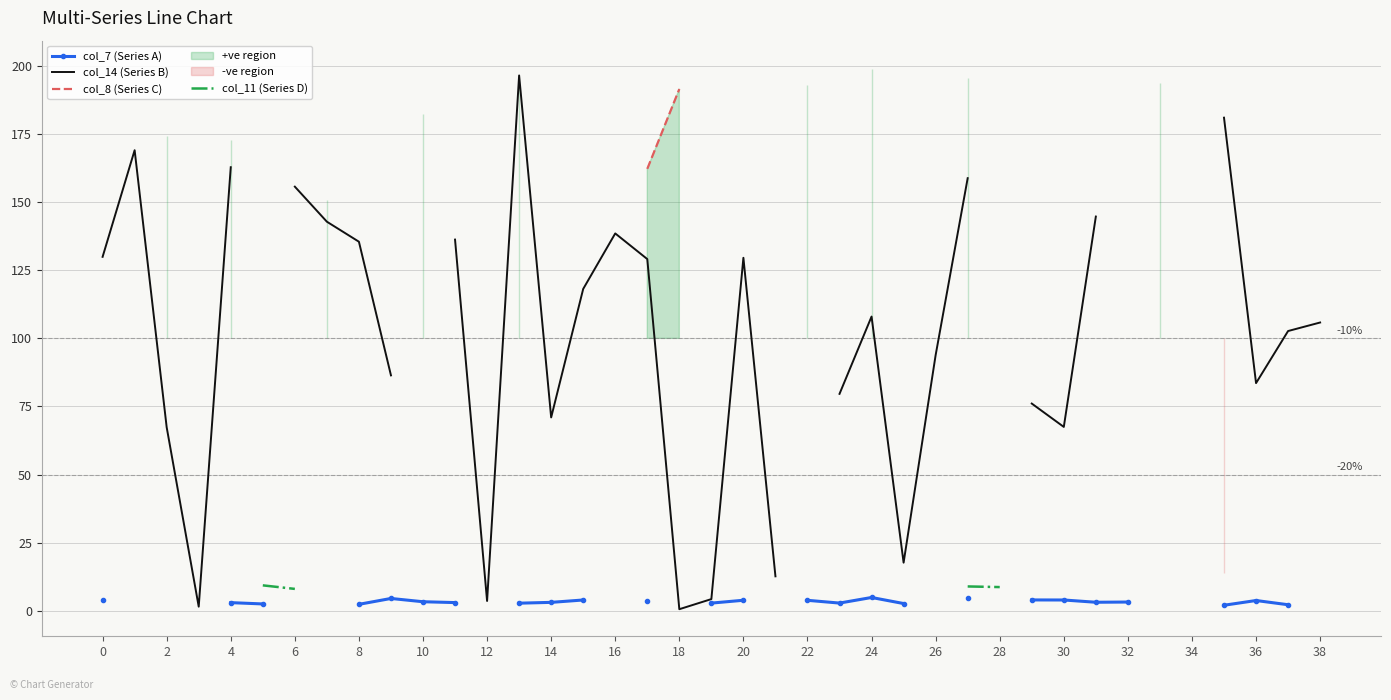

True or false: col_11 (Series D) has more than 1 interior local peaks.

False